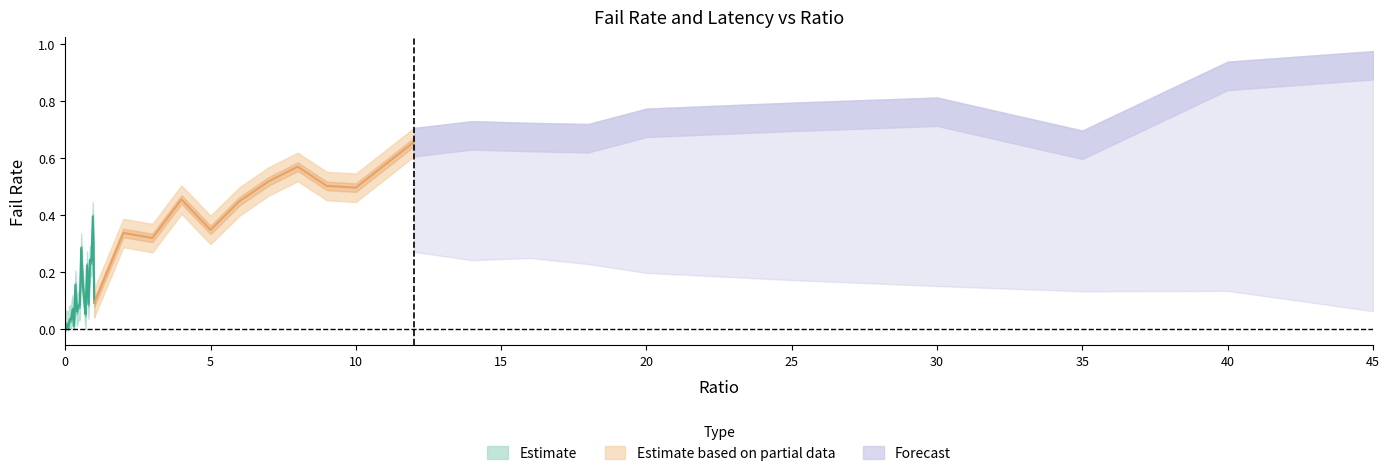

Reading left to right, extract all data points from this chart.

failRate: 0=0.0	0.05=0.0	0.1=0.0	0.15=0.0	0.2=0.0	0.25=0.1	0.3=0.0	0.35=0.2	0.4=0.1	0.45=0.1	0.5=0.1	0.55=0.3	0.6=0.2	0.65=0.1	0.7=0.1	0.75=0.2	0.8=0.1	0.85=0.2	0.9=0.2	0.95=0.4	1=0.1	2=0.3	3=0.3	4=0.5	5=0.3	6=0.4	7=0.5	8=0.6	9=0.5	10=0.5	12=0.7	14=0.7	16=0.7	18=0.7	20=0.7	25=0.7	30=0.8	35=0.6	40=0.9	45=0.9
failRate_upper: 0=0.1	0.05=0.1	0.1=0.1	0.15=0.1	0.2=0.1	0.25=0.1	0.3=0.1	0.35=0.2	0.4=0.1	0.45=0.1	0.5=0.1	0.55=0.3	0.6=0.2	0.65=0.2	0.7=0.1	0.75=0.3	0.8=0.1	0.85=0.3	0.9=0.3	0.95=0.4	1=0.1	2=0.4	3=0.4	4=0.5	5=0.4	6=0.5	7=0.6	8=0.6	9=0.6	10=0.5	12=0.7	14=0.7	16=0.7	18=0.7	20=0.8	25=0.8	30=0.8	35=0.7	40=0.9	45=1.0
failRate_lower: 0=0.0	0.05=0.0	0.1=0.0	0.15=0.0	0.2=0.0	0.25=0.0	0.3=0.0	0.35=0.1	0.4=0.0	0.45=0.0	0.5=0.0	0.55=0.2	0.6=0.1	0.65=0.1	0.7=0.0	0.75=0.2	0.8=0.0	0.85=0.2	0.9=0.2	0.95=0.3	1=0.0	2=0.3	3=0.3	4=0.4	5=0.3	6=0.4	7=0.5	8=0.5	9=0.5	10=0.4	12=0.6	14=0.6	16=0.6	18=0.6	20=0.7	25=0.7	30=0.7	35=0.6	40=0.8	45=0.9
totLatency: 0=0.0	0.05=0.0	0.1=0.0	0.15=0.0	0.2=0.0	0.25=0.0	0.3=0.0	0.35=0.0	0.4=0.0	0.45=0.0	0.5=0.0	0.55=0.0	0.6=0.0	0.65=0.0	0.7=0.0	0.75=0.0	0.8=0.0	0.85=0.0	0.9=0.0	0.95=0.0	1=0.0	2=0.0	3=0.0	4=0.0	5=0.0	6=0.0	7=0.0	8=0.0	9=0.0	10=0.0	12=0.0	14=0.0	16=0.0	18=0.0	20=0.0	25=0.0	30=0.0	35=0.0	40=0.0	45=0.0
totLatency_upper: 0=0.0	0.05=0.0	0.1=0.0	0.15=0.0	0.2=0.0	0.25=0.0	0.3=0.0	0.35=0.0	0.4=0.0	0.45=0.0	0.5=0.0	0.55=0.0	0.6=0.0	0.65=0.0	0.7=0.0	0.75=0.0	0.8=0.0	0.85=0.0	0.9=0.0	0.95=0.0	1=0.0	2=0.0	3=0.0	4=0.0	5=0.0	6=0.0	7=0.0	8=0.0	9=0.0	10=0.0	12=0.0	14=0.0	16=0.0	18=0.0	20=0.0	25=0.0	30=0.0	35=0.0	40=0.0	45=0.0
totLatency_lower: 0=0.0	0.05=0.0	0.1=0.0	0.15=0.0	0.2=0.0	0.25=0.0	0.3=0.0	0.35=0.0	0.4=0.0	0.45=0.0	0.5=0.0	0.55=0.0	0.6=0.0	0.65=0.0	0.7=0.0	0.75=0.0	0.8=0.0	0.85=0.0	0.9=0.0	0.95=0.0	1=0.0	2=0.0	3=0.0	4=0.0	5=0.0	6=0.0	7=0.0	8=0.0	9=0.0	10=0.0	12=0.0	14=0.0	16=0.0	18=0.0	20=0.0	25=0.0	30=0.0	35=0.0	40=0.0	45=0.0